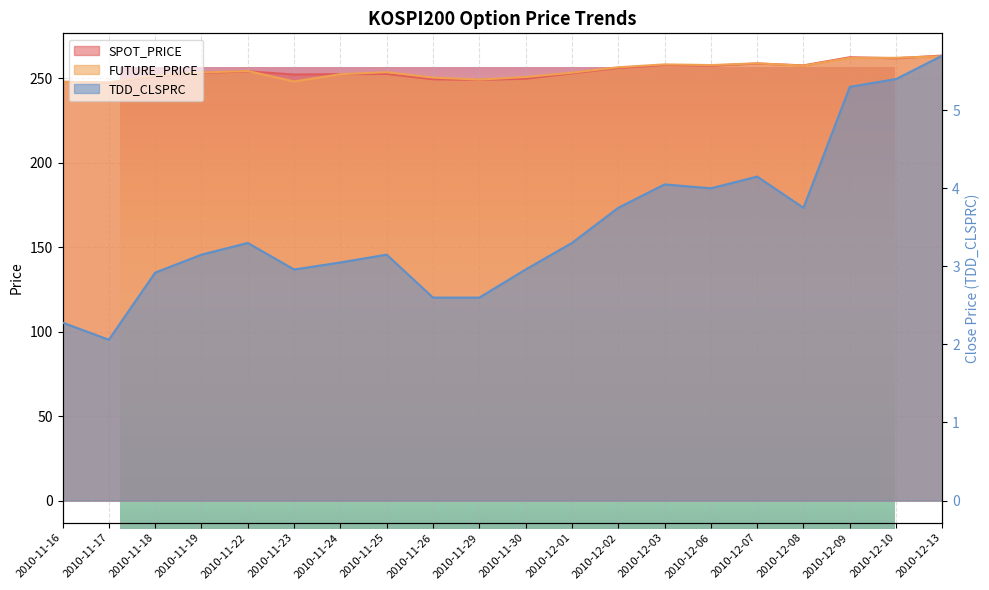

How many categories are shown in the chart?

20